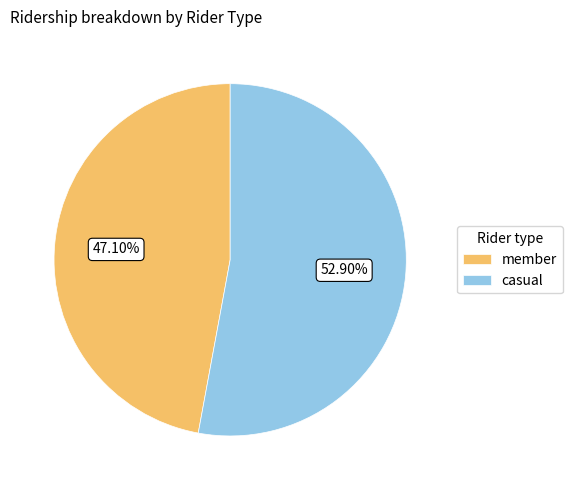

How many segments does this pie chart have?

2